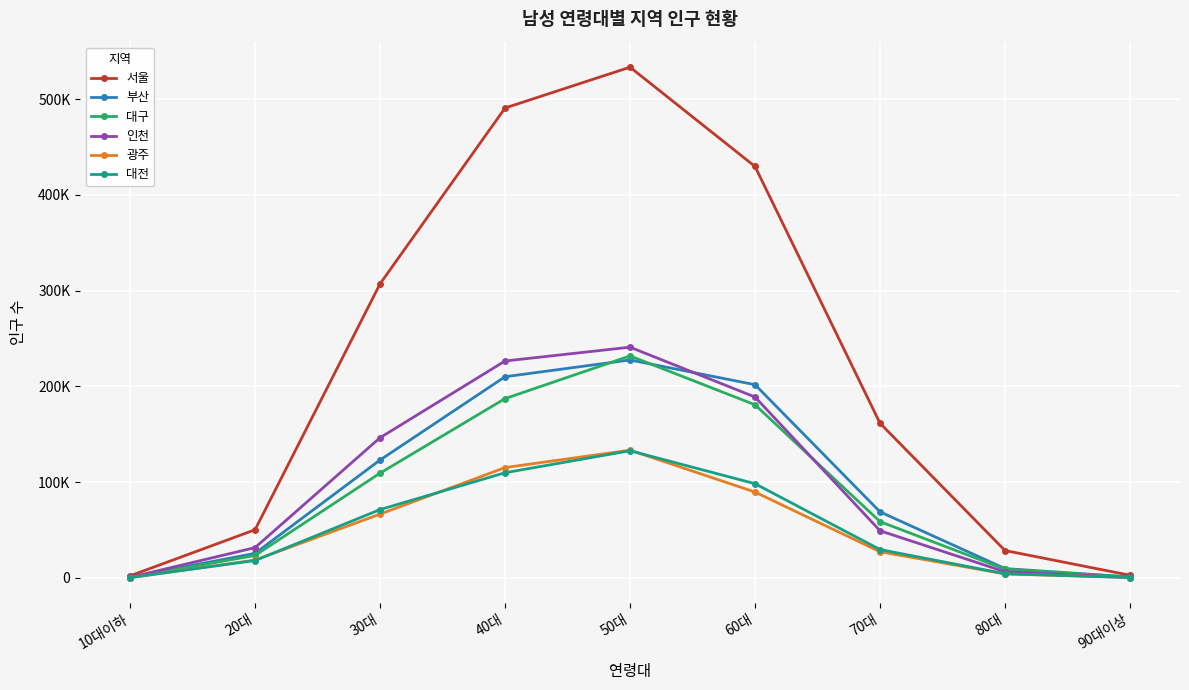

After their last crossing, which series has the higher values: 대전 or 광주?

대전